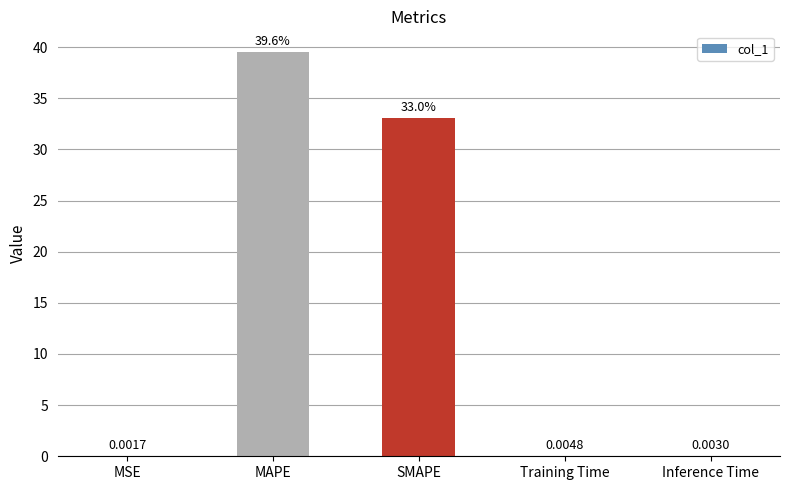

At which category does the chart reach its peak across all series?

MAPE